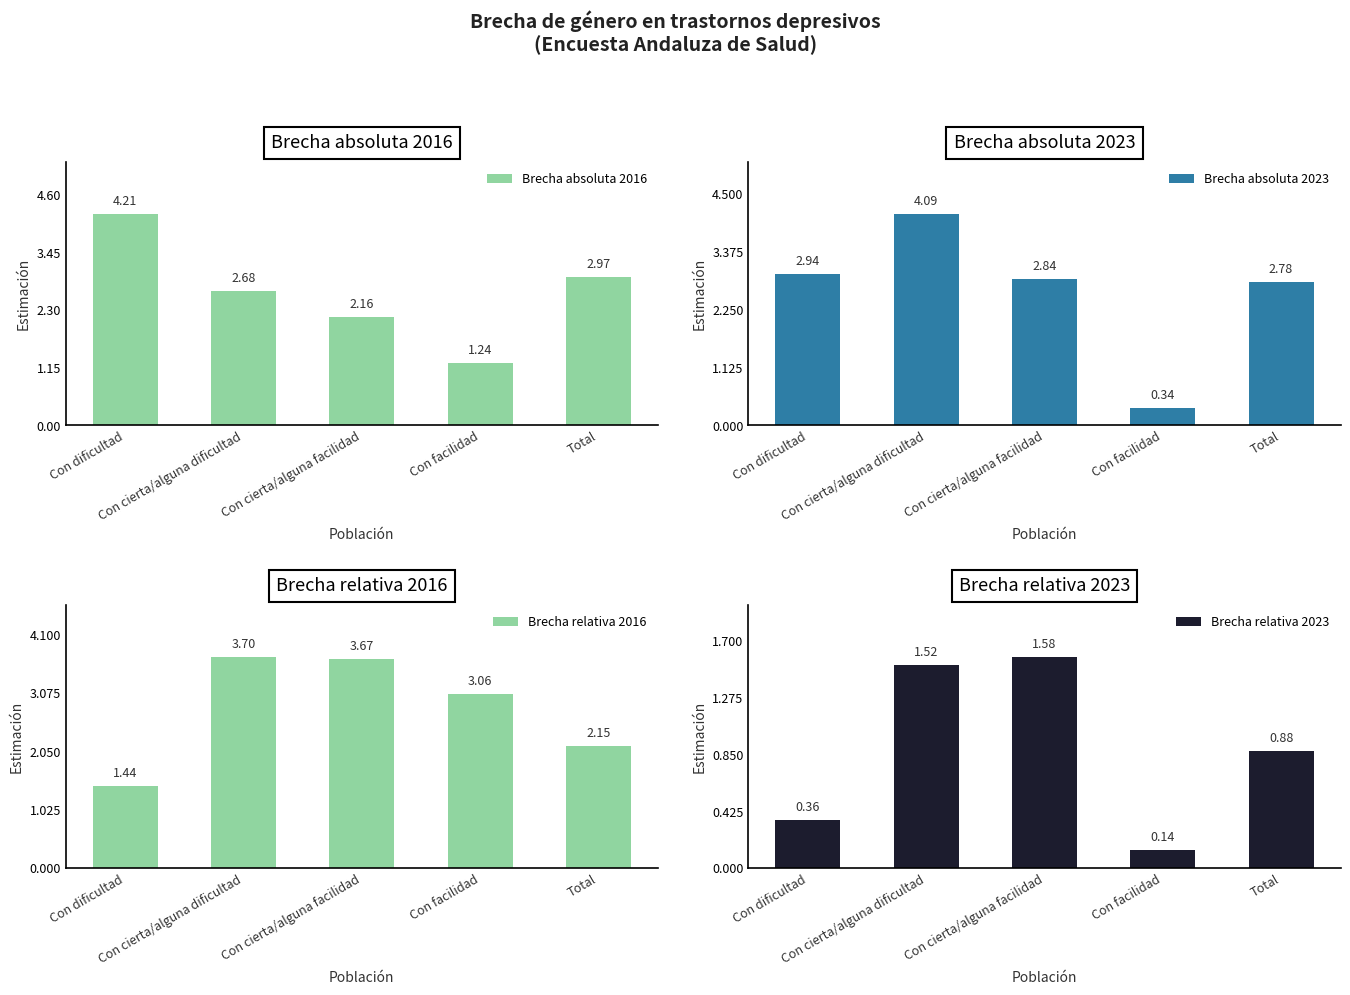

What is the label of the 1st bar from the right?

Total